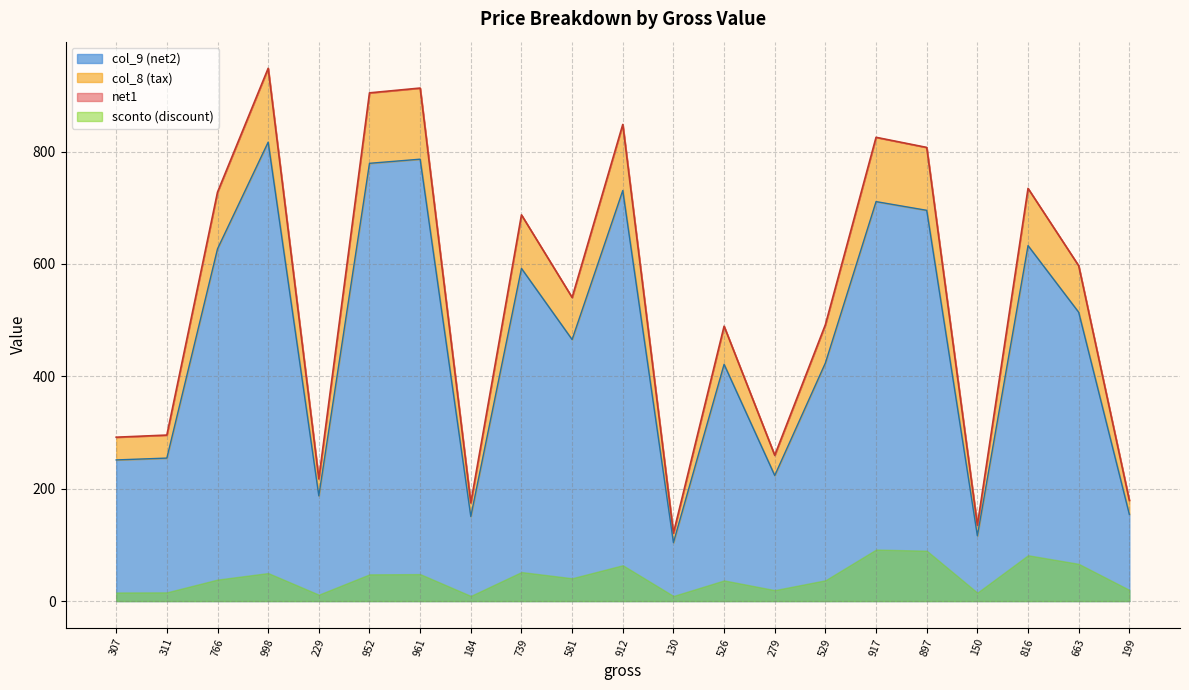

Which series changed the most between 229 and 150?

net1